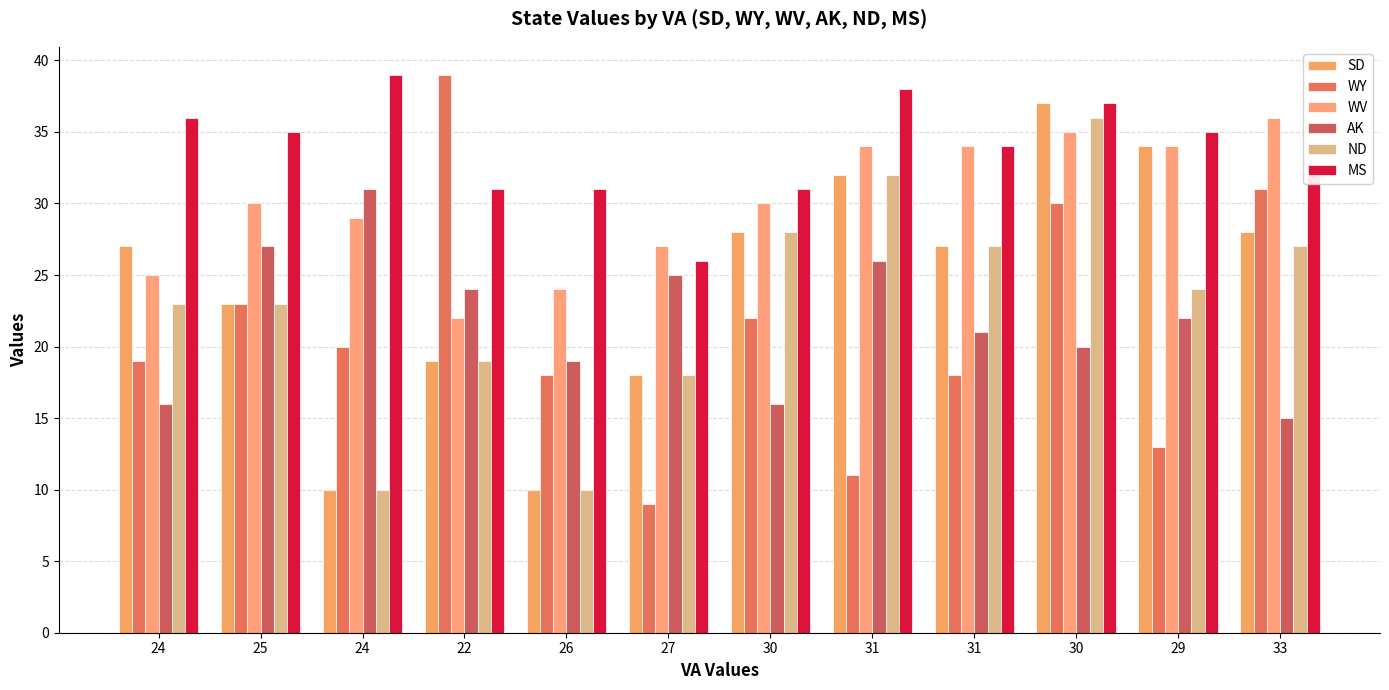

How many categories are shown in the chart?

12